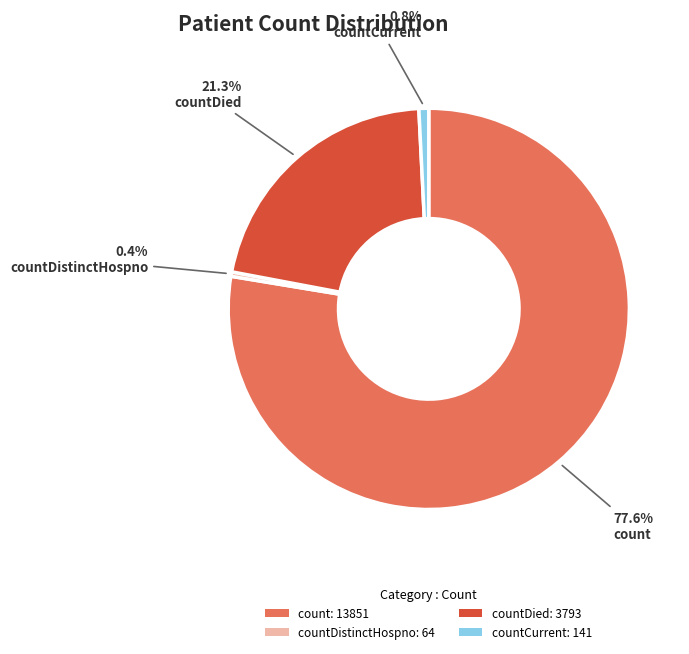

What percentage is NOT represented by countCurrent: 141?

99.2%